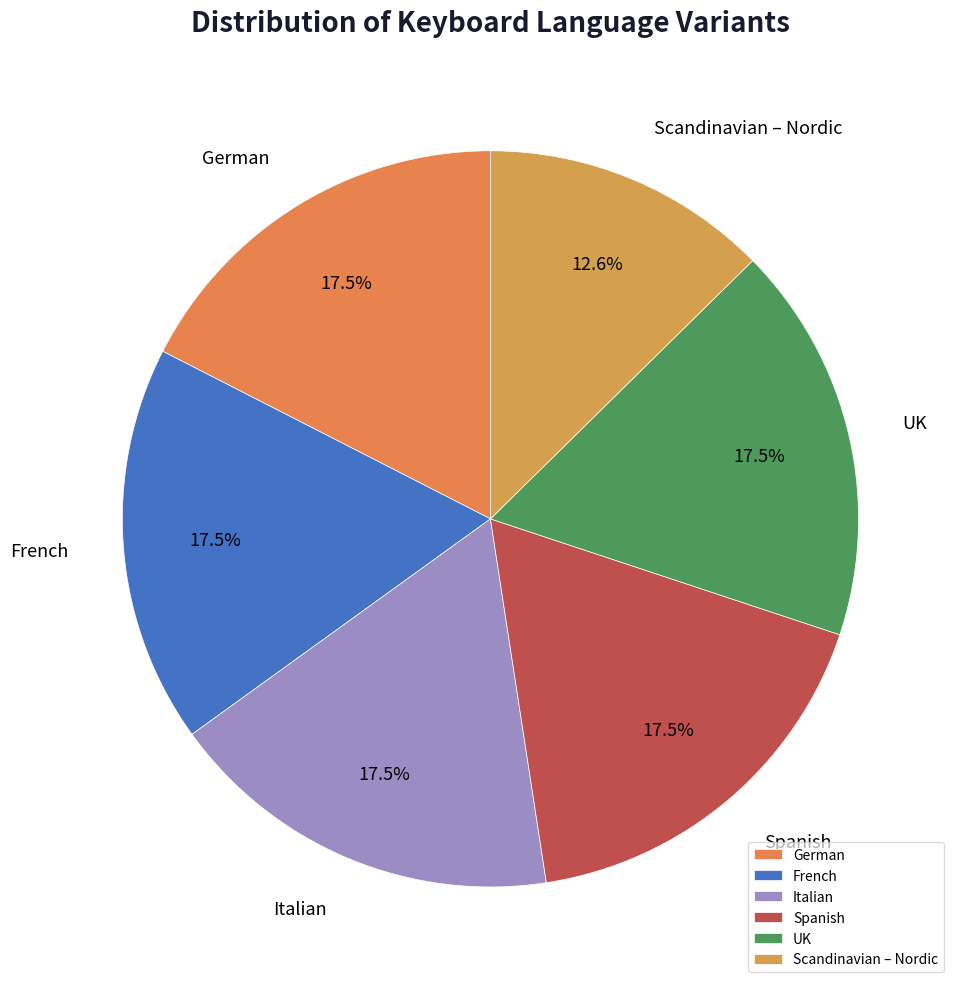

Is there a majority slice in this chart?

No